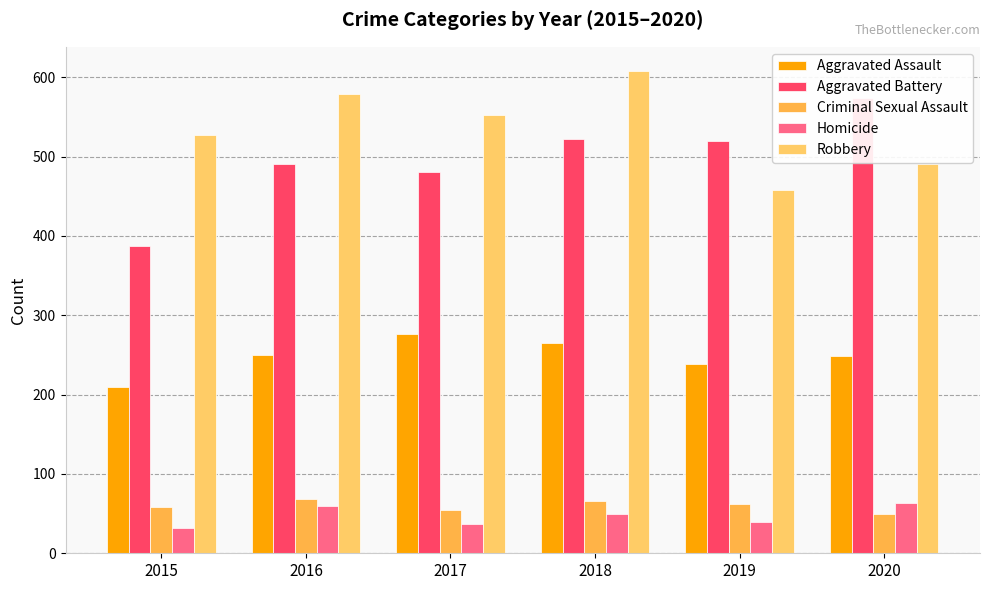

What is the sum of all Criminal Sexual Assault values?

360